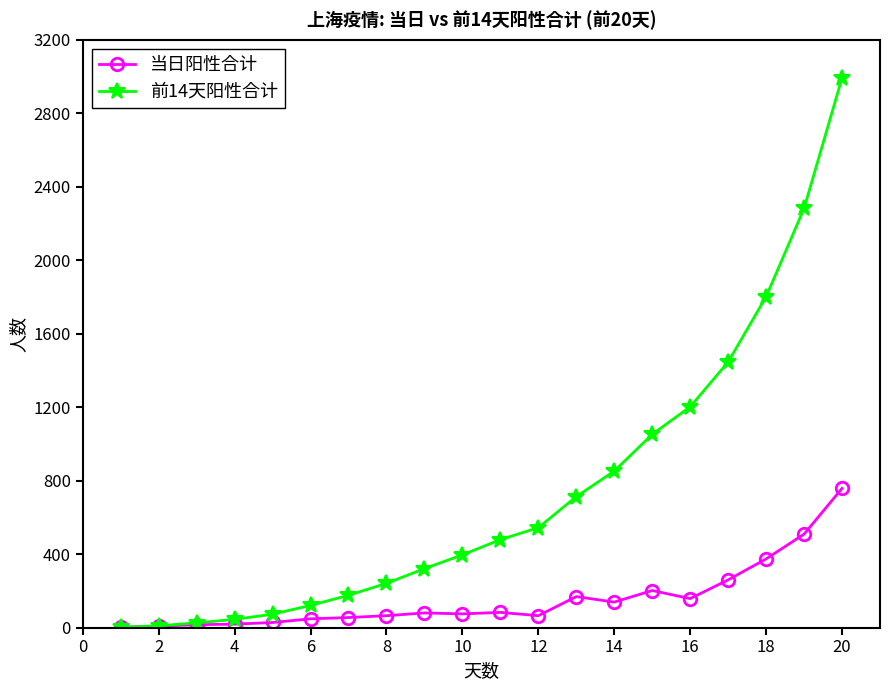

Which series has the largest total across all categories?

前14天阳性合计